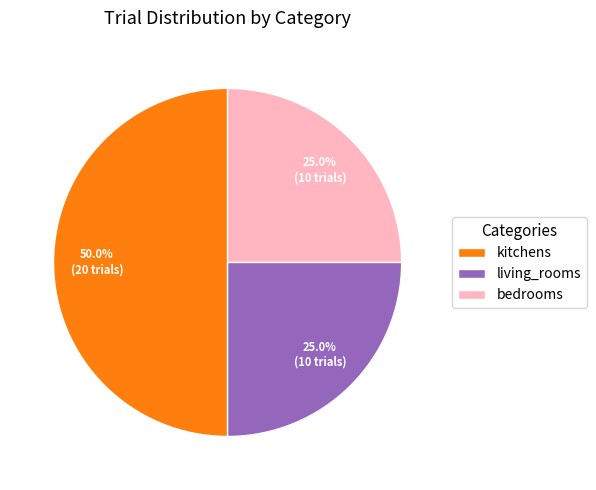

How many slices are in this pie chart?

3